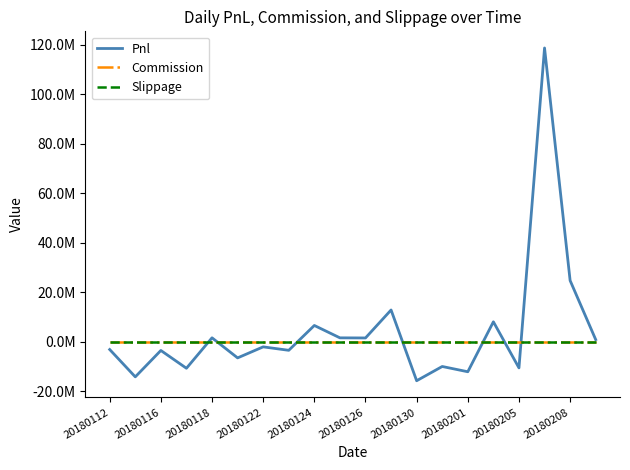

True or false: Slippage and Commission intersect in this chart.

False